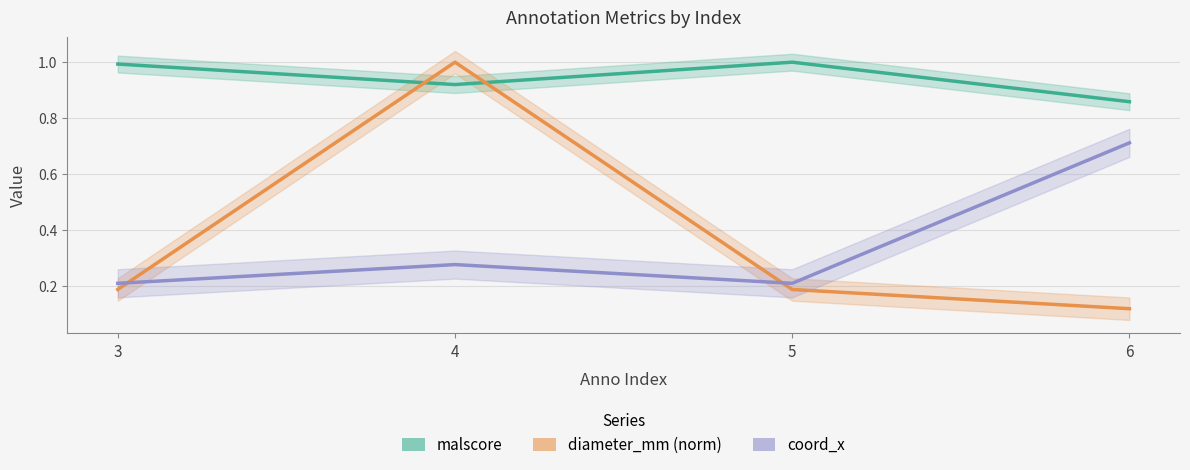

Which series has the largest range (max minus min)?

diameter_mm (norm)